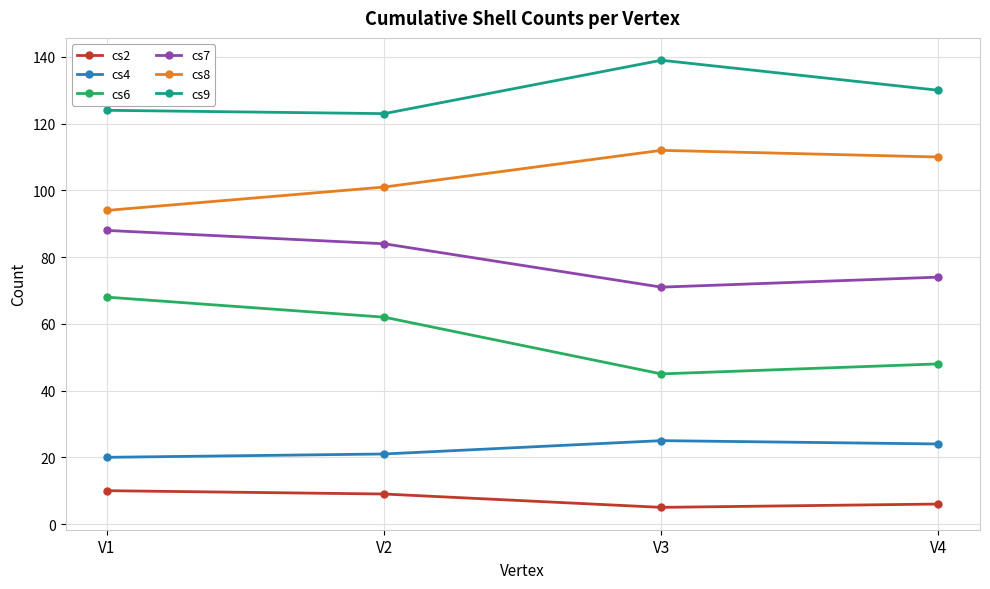

Reading right to left, what are all the values shown in this chart?

cs2: 6	5	9	10
cs4: 24	25	21	20
cs6: 48	45	62	68
cs7: 74	71	84	88
cs8: 110	112	101	94
cs9: 130	139	123	124